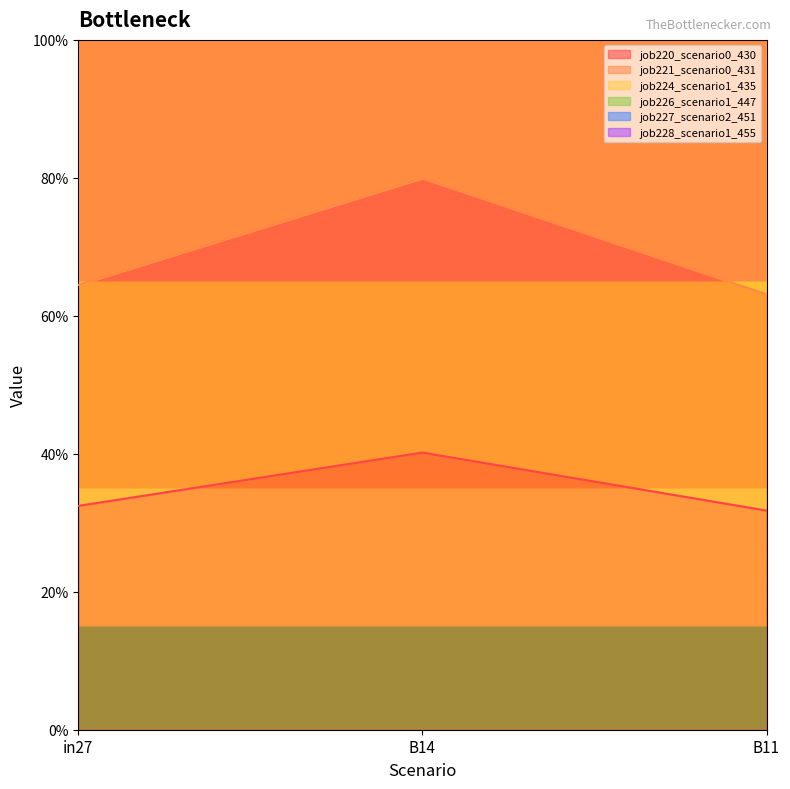

At which label is job221_scenario0_431 closest to 0?

B11